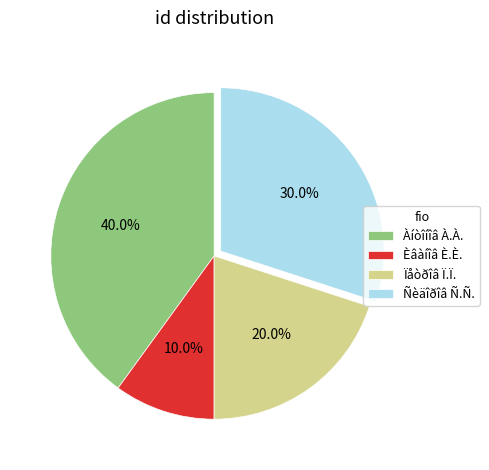

Which category has the smallest portion of the pie?

Èâàíîâ È.È.